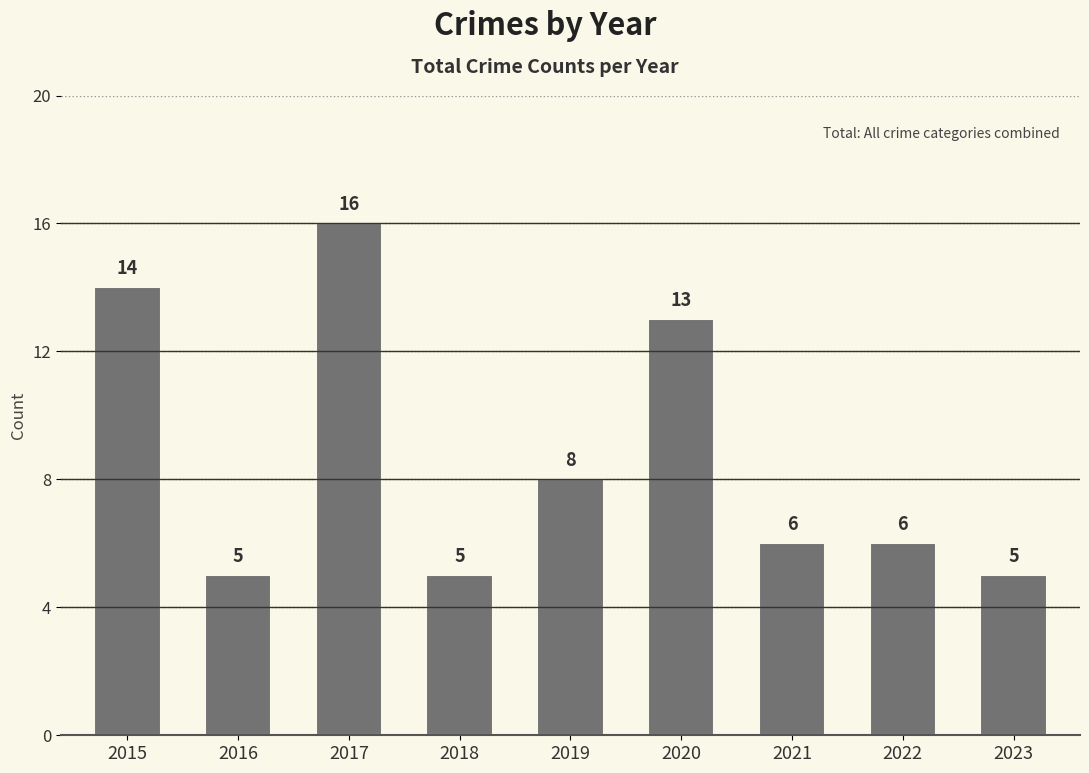

Reading left to right, extract all data points from this chart.

14	5	16	5	8	13	6	6	5